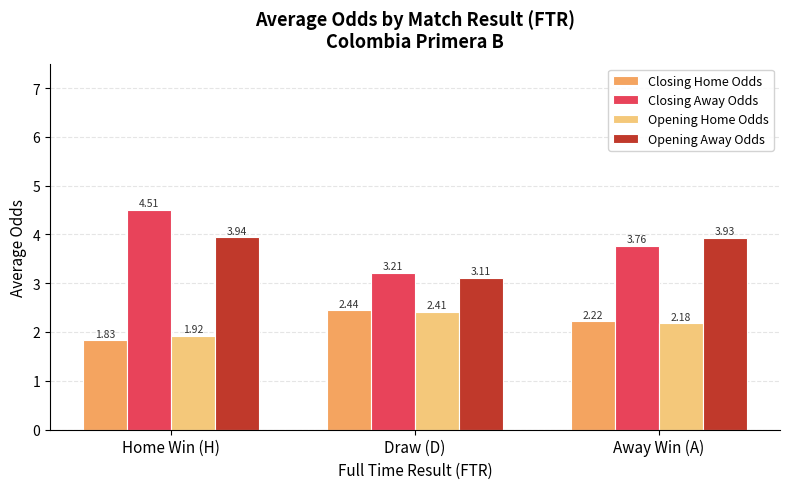

Does the chart contain stacked bars?

No